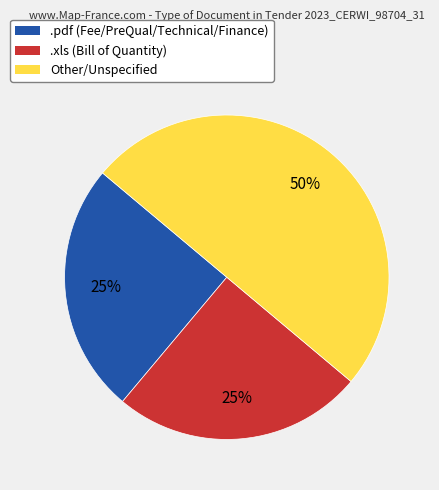

Is .xls (Bill of Quantity) the majority of the pie?

No